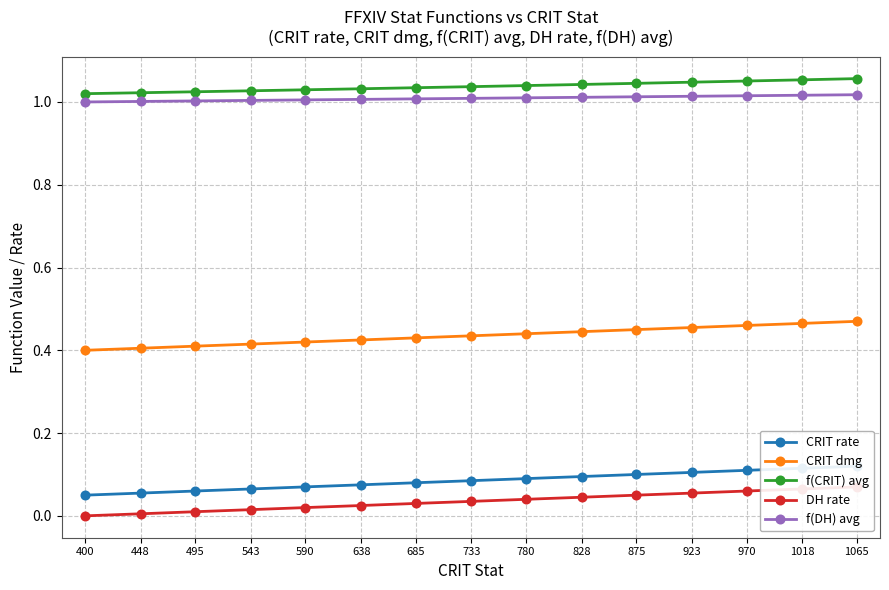

What value does the f(DH) avg series have at 495?

1.0